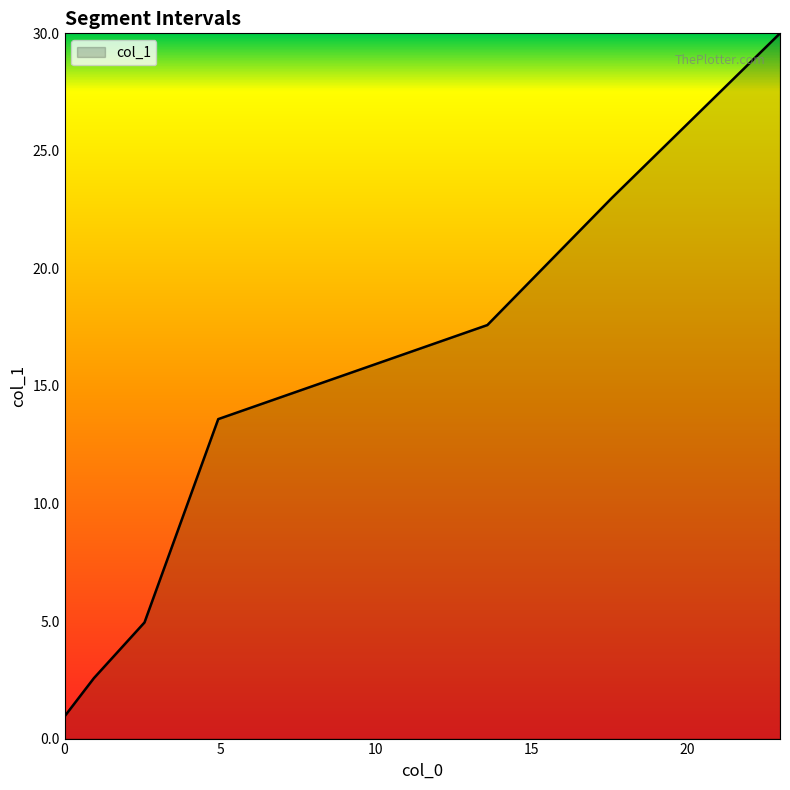

What is the greatest value displayed?

30.0